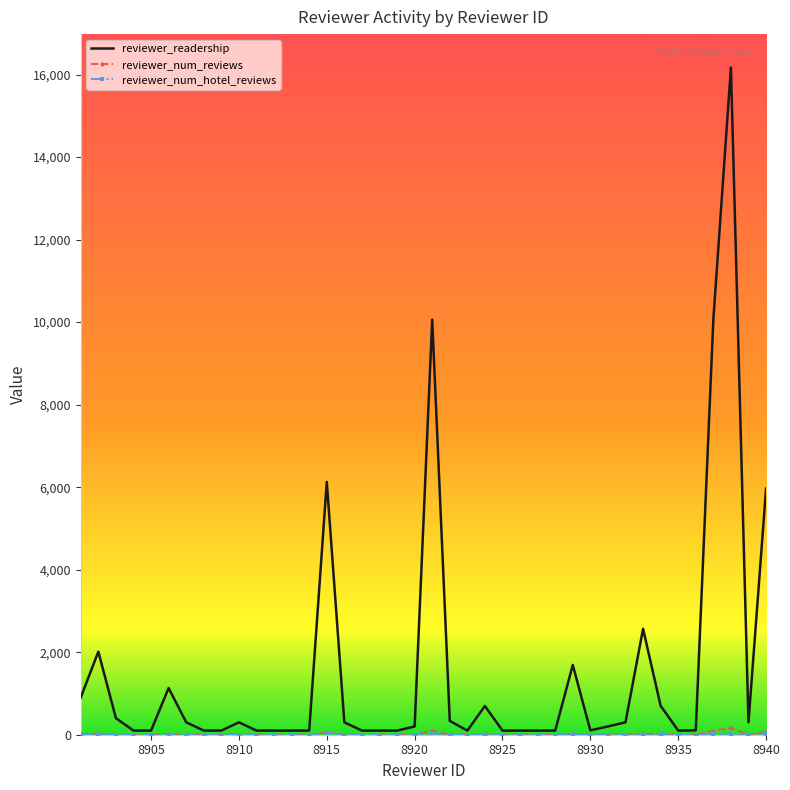

What is the highest value of the reviewer_readership series?

16171